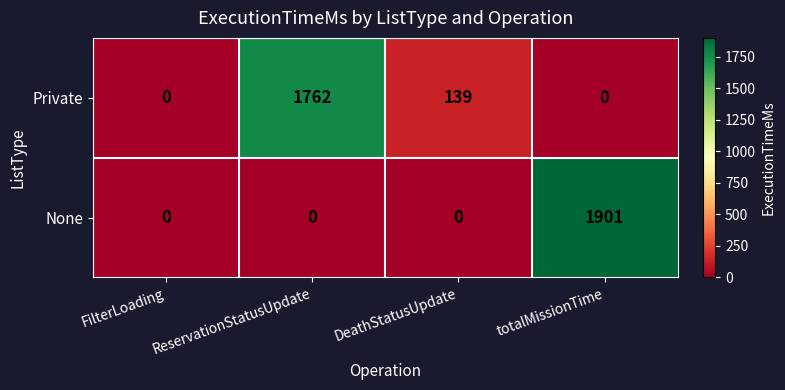

What is the average value of the Private series?

475